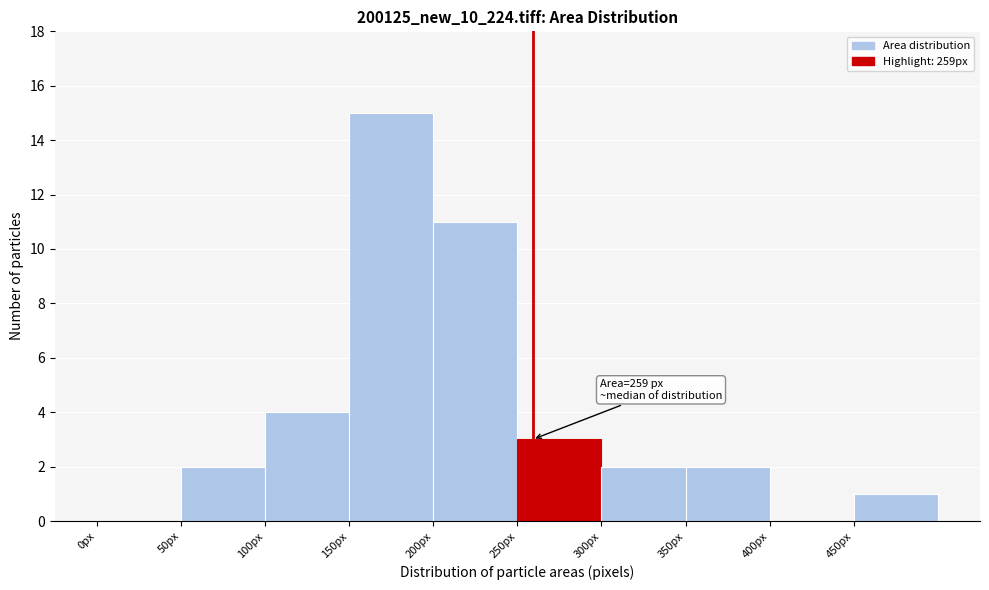

Over which range of the x-axis is the bar tallest?

150 to 200